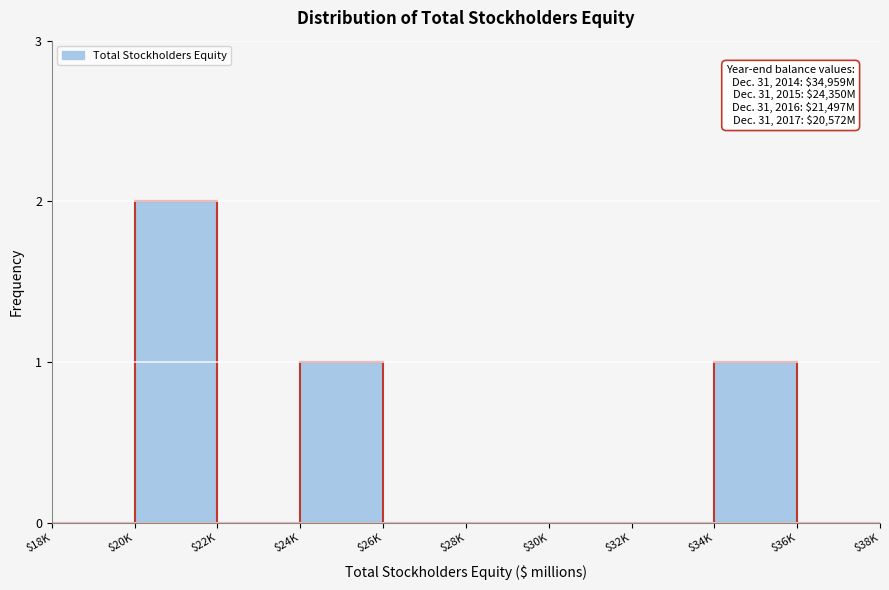

The chart shows a value of 1 at $20K. True or false?

False